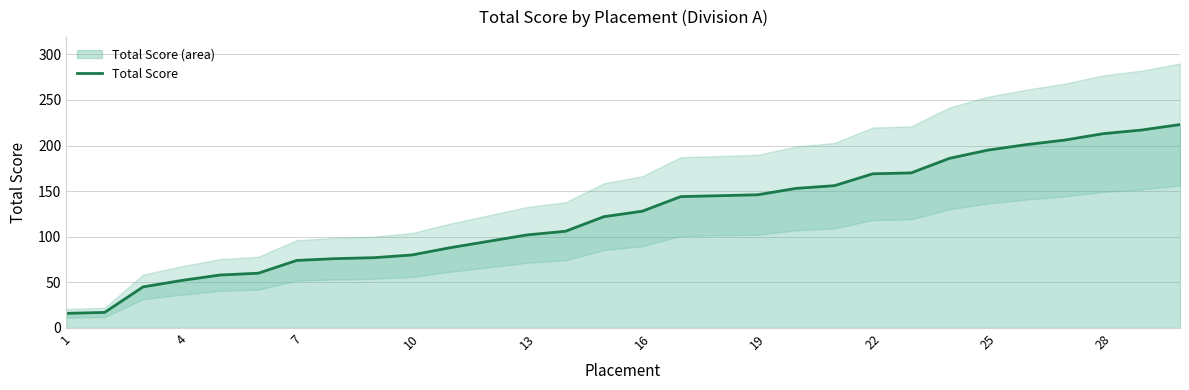

How many data points are less than 128?

15